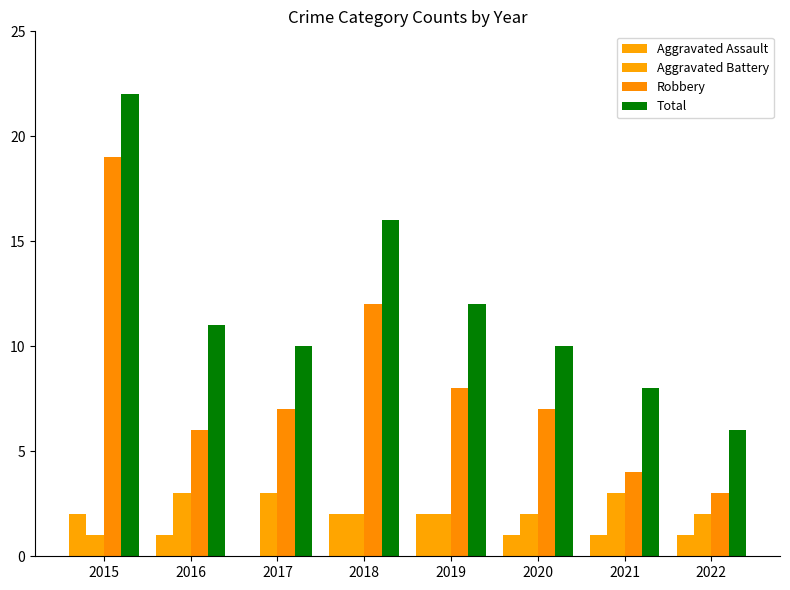

Are the bars horizontal?

No